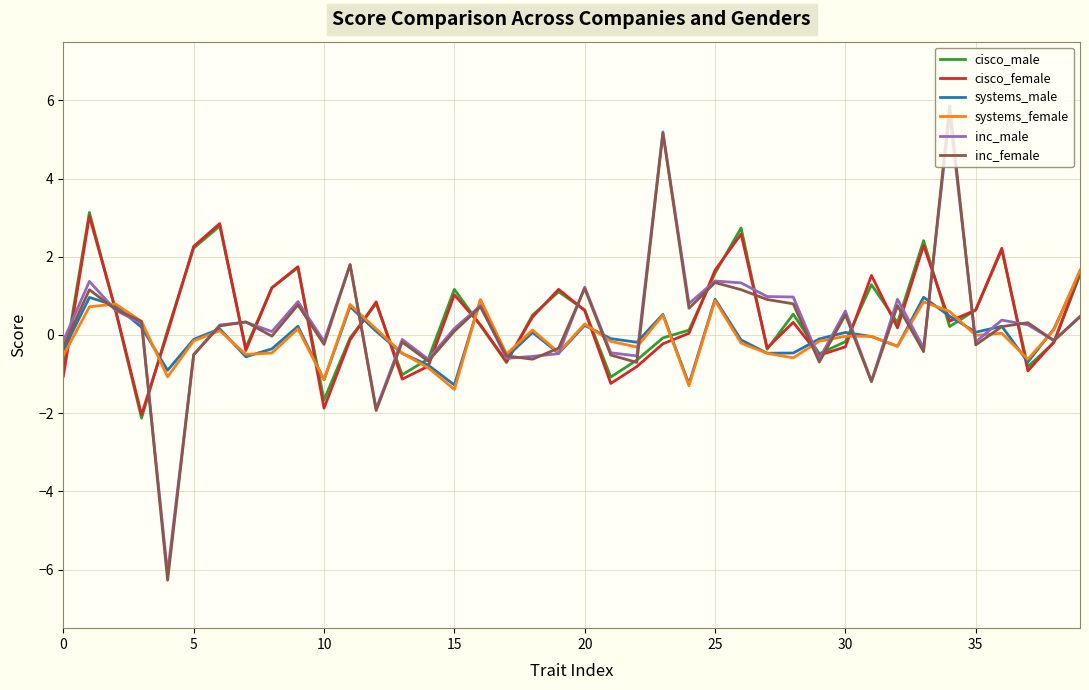

How many distinct data groups are displayed?

6